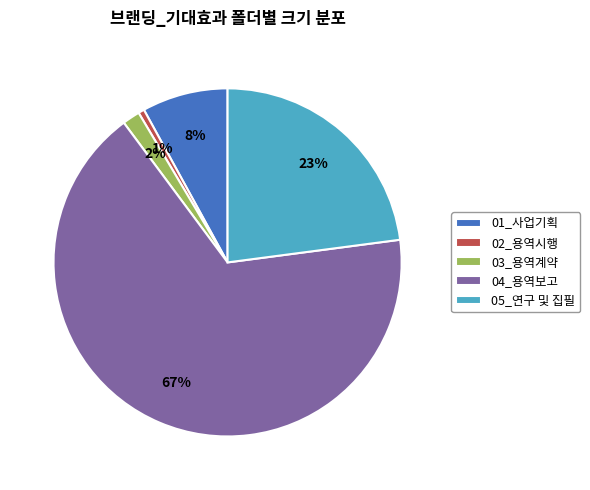

Is it true that 03_용역계약 is 2% of the pie?

True